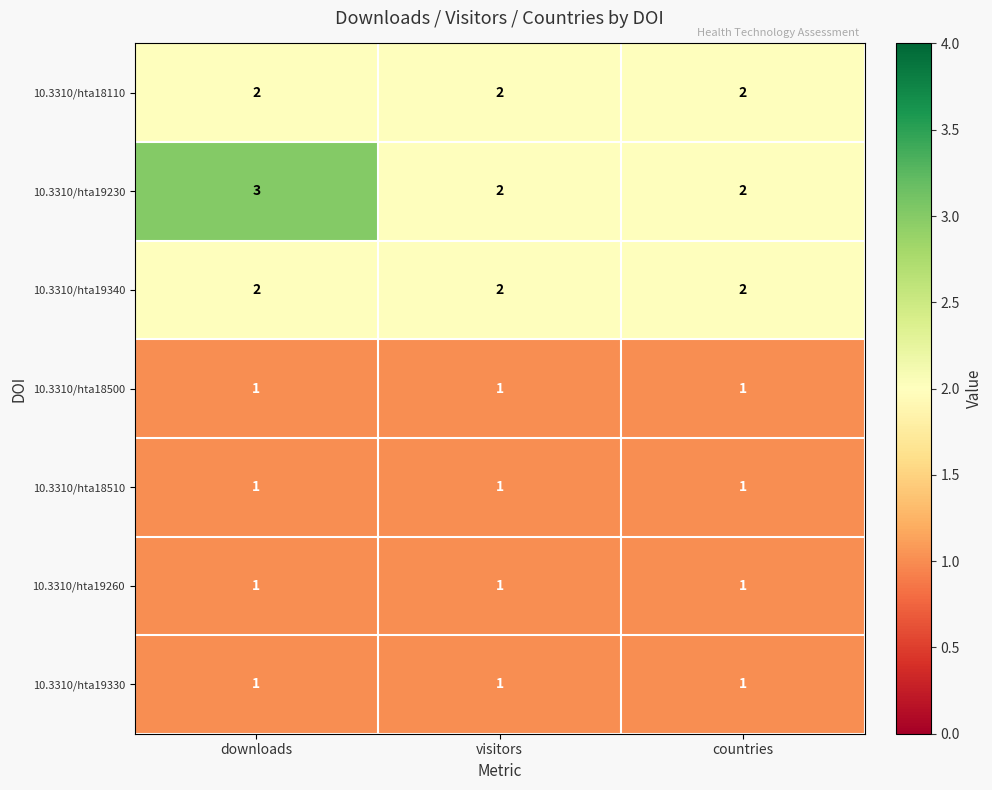

How many 10.3310/hta19230 values are between 2 and 3?

3